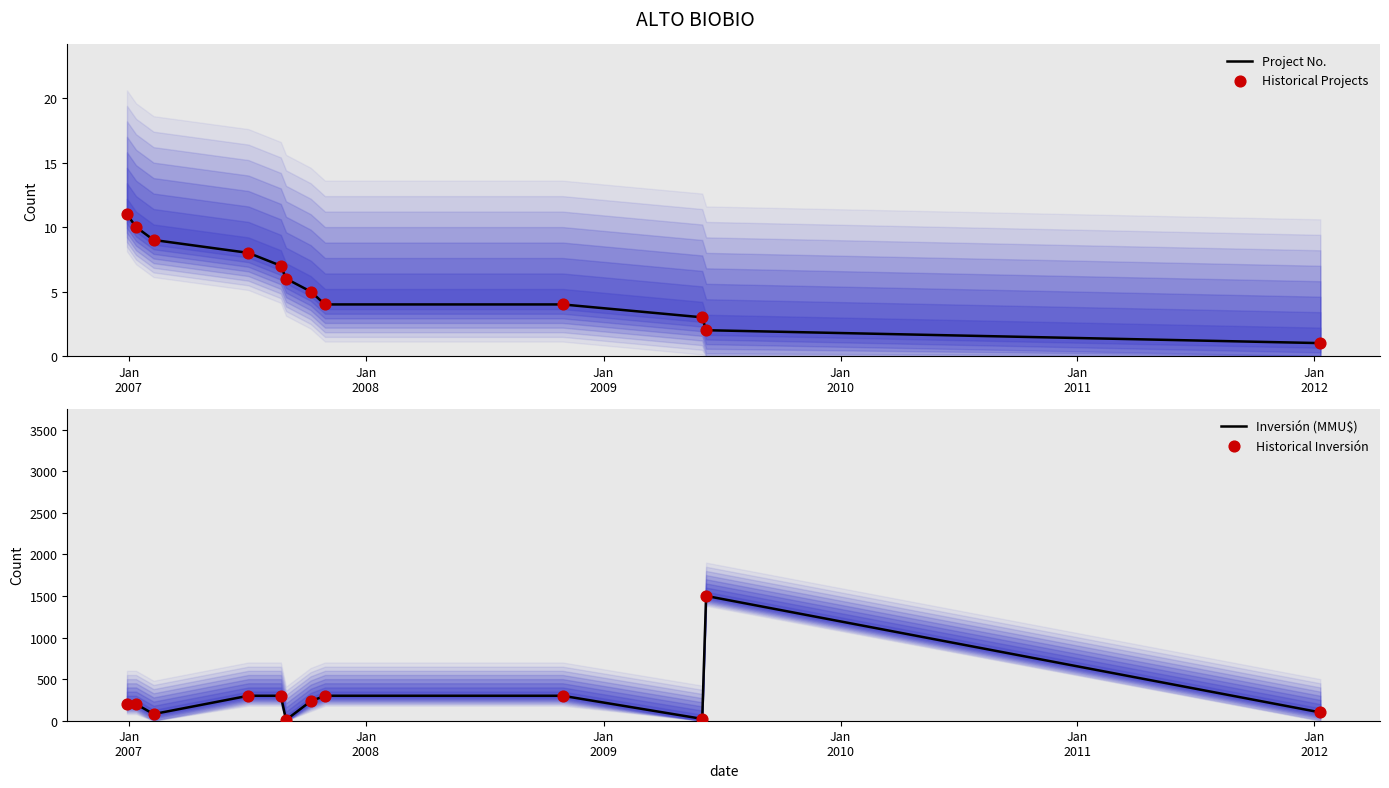

Which series contains the highest Y value?

Inversión (MMU$)